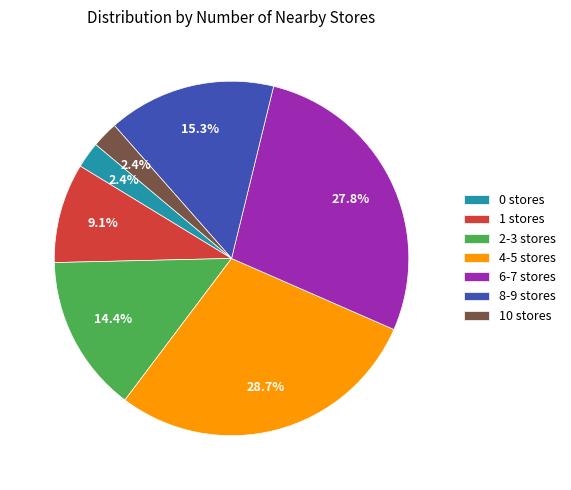

What percentage is the 0 stores slice, to the nearest percent?

2%